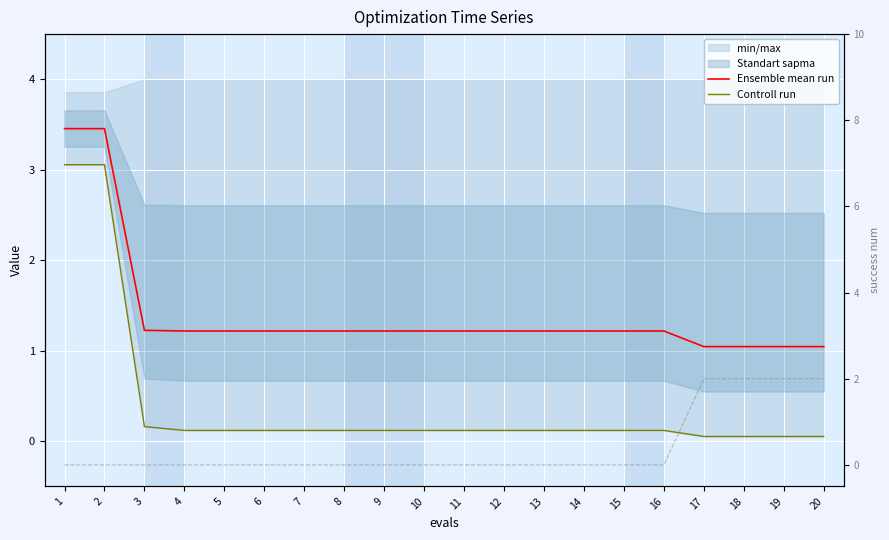

Which series changed the most between 2 and 17?

Controll run